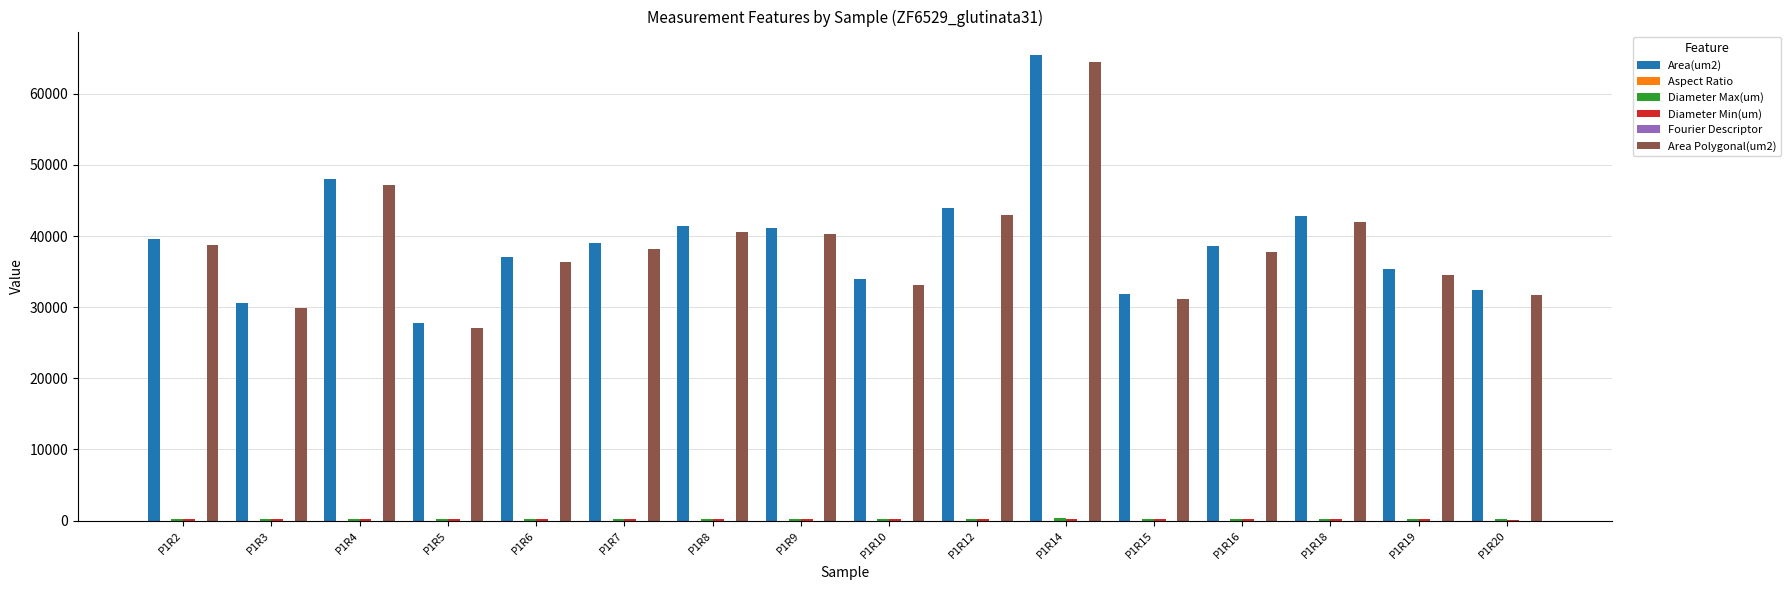

The value of Area Polygonal(um2) at P1R12 is 43032.7. True or false?

True